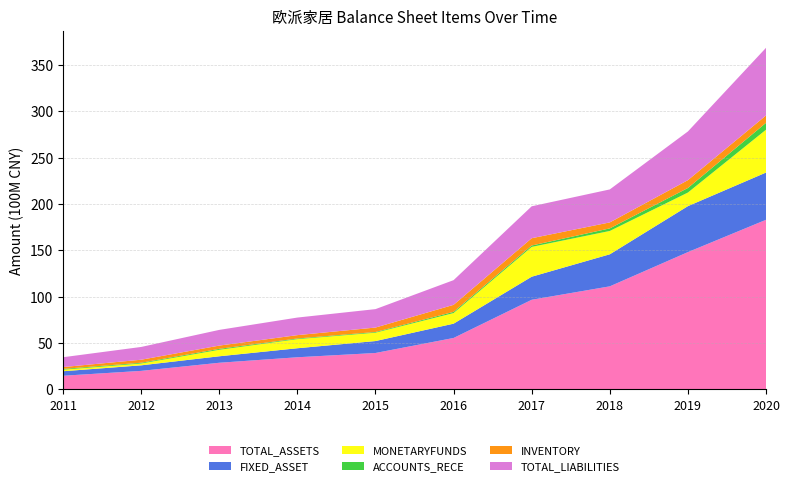

Reading left to right, transcribe all the data shown in this chart.

TOTAL_ASSETS: 2011-12-31=1471261114.9	2012-12-31=1997502475.7	2013-12-31=2873488504.0	2014-12-31=3466484496.8	2015-12-31=3927673444.2	2016-12-31=5548427525.2	2017-12-31=9670366655.3	2018-12-31=11120497318.3	2019-12-31=14813874091.9	2020-09-30=18301803828.9
FIXED_ASSET: 2011-12-31=486535816.0	2012-12-31=597804909.2	2013-12-31=698746887.3	2014-12-31=972596364.3	2015-12-31=1288330509.4	2016-12-31=1542913845.8	2017-12-31=2488363819.1	2018-12-31=3457540685.0	2019-12-31=4960200858.9	2020-09-30=5098468737.5
MONETARYFUNDS: 2011-12-31=167992863.8	2012-12-31=197473686.6	2013-12-31=701481527.3	2014-12-31=981620968.1	2015-12-31=902406855.9	2016-12-31=1145432265.7	2017-12-31=3219457567.8	2018-12-31=2518008003.1	2019-12-31=1466506758.4	2020-09-30=4622032497.3
ACCOUNTS_RECE: 2011-12-31=83228376.9	2012-12-31=81805610.8	2013-12-31=100481098.9	2014-12-31=71599295.8	2015-12-31=73969066.3	2016-12-31=129455668.7	2017-12-31=148616297.2	2018-12-31=278109094.2	2019-12-31=492577381.4	2020-09-30=742368193.7
INVENTORY: 2011-12-31=200298440.6	2012-12-31=326332231.8	2013-12-31=352399108.4	2014-12-31=362017497.0	2015-12-31=480131392.7	2016-12-31=756942167.9	2017-12-31=786606571.4	2018-12-31=645293626.6	2019-12-31=845819547.0	2020-09-30=796376396.4
TOTAL_LIABILITIES: 2011-12-31=1060887989.9	2012-12-31=1378245650.7	2013-12-31=1693616354.2	2014-12-31=1896285973.6	2015-12-31=1988986209.5	2016-12-31=2665570471.6	2017-12-31=3444344339.9	2018-12-31=3559554208.5	2019-12-31=5254958306.8	2020-09-30=7297367451.7